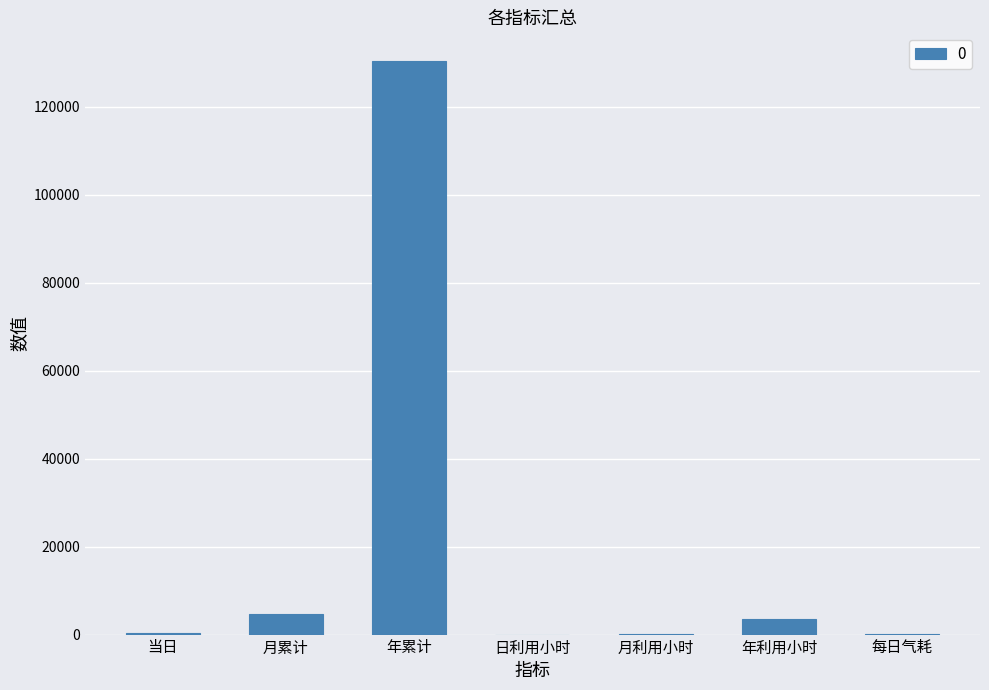

The value at 月累计 is 4738.7. True or false?

True